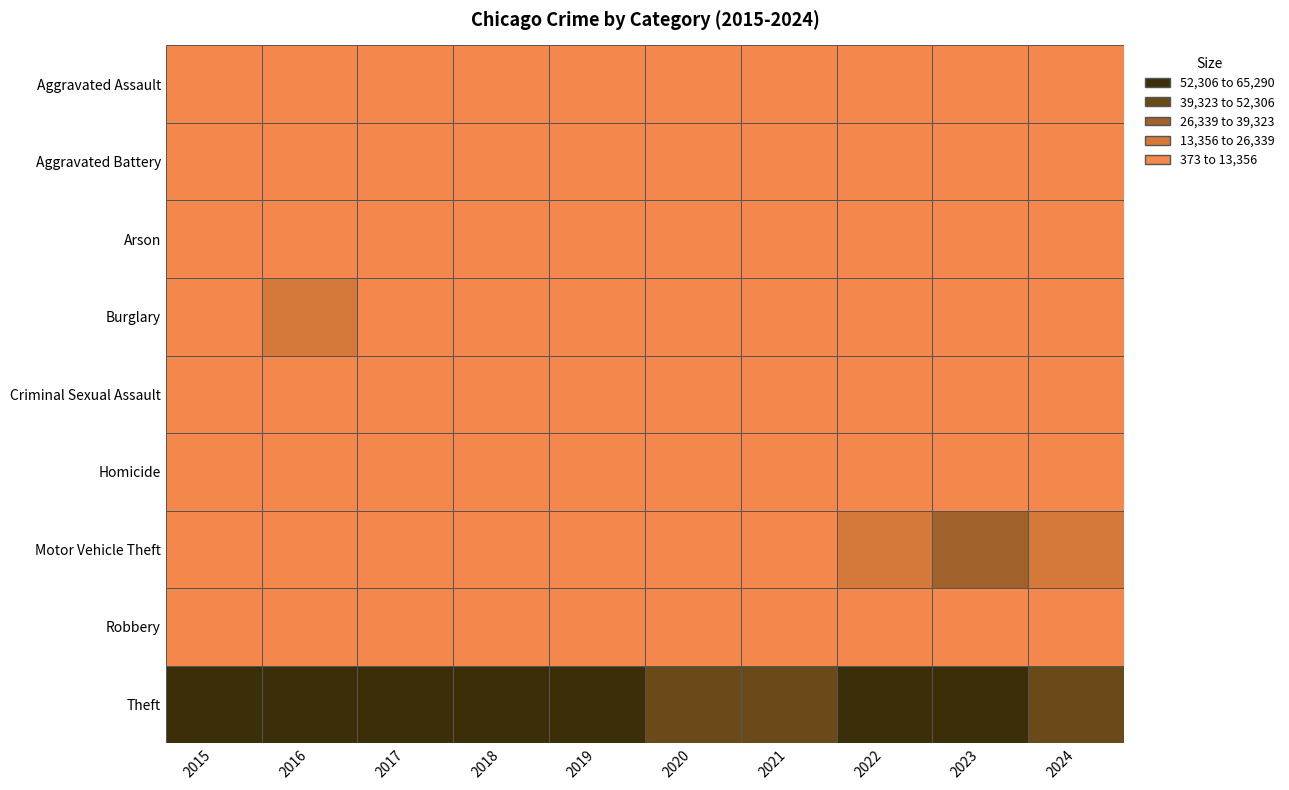

How many data points in Burglary are above 9638?

4